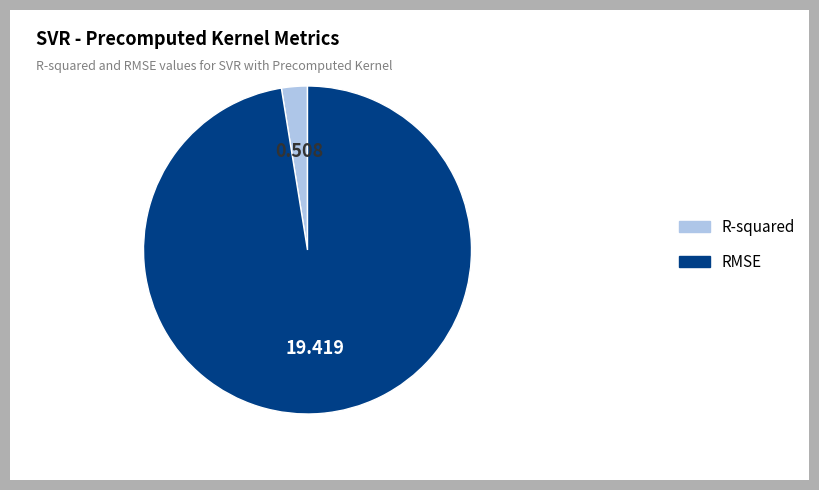

Do R-squared and RMSE together represent more than half of the pie?

Yes